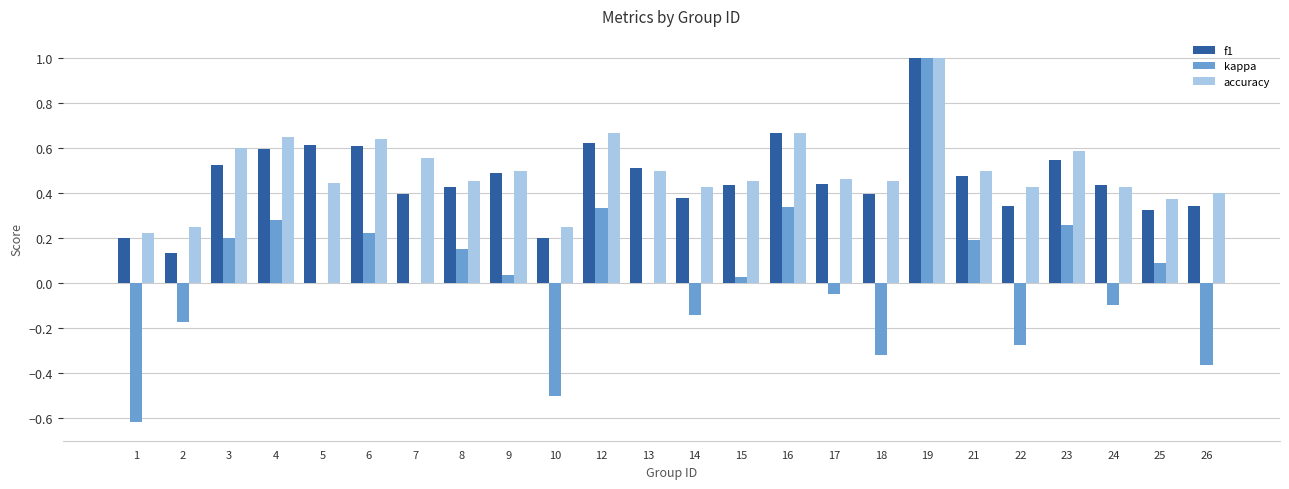

What is the greatest value displayed?

1.0